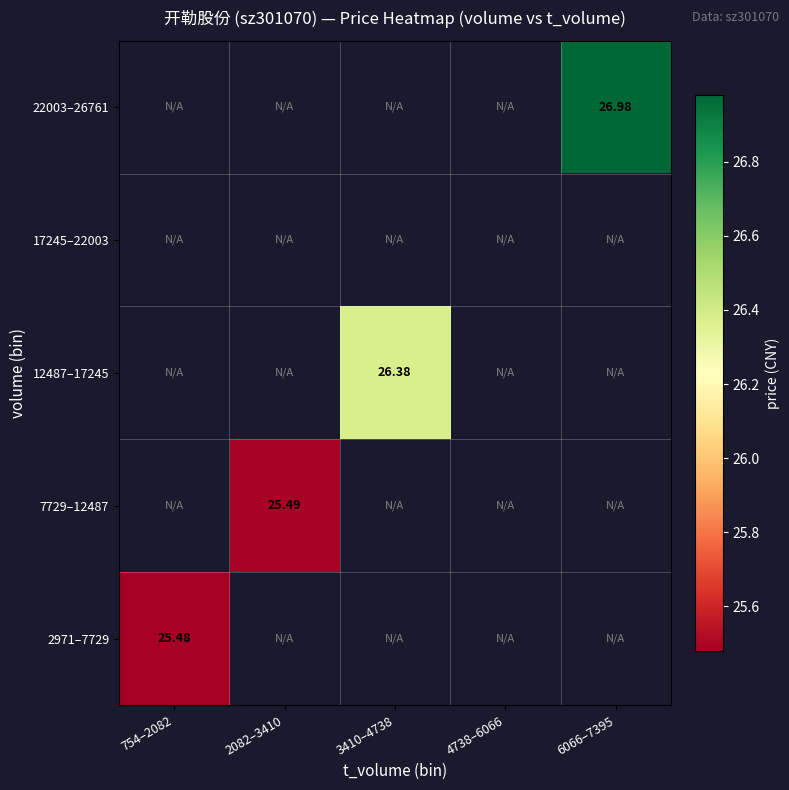

Is the value of 7729–12487 at 2082–3410 greater than the value of 2971–7729 at 754–2082?

Yes